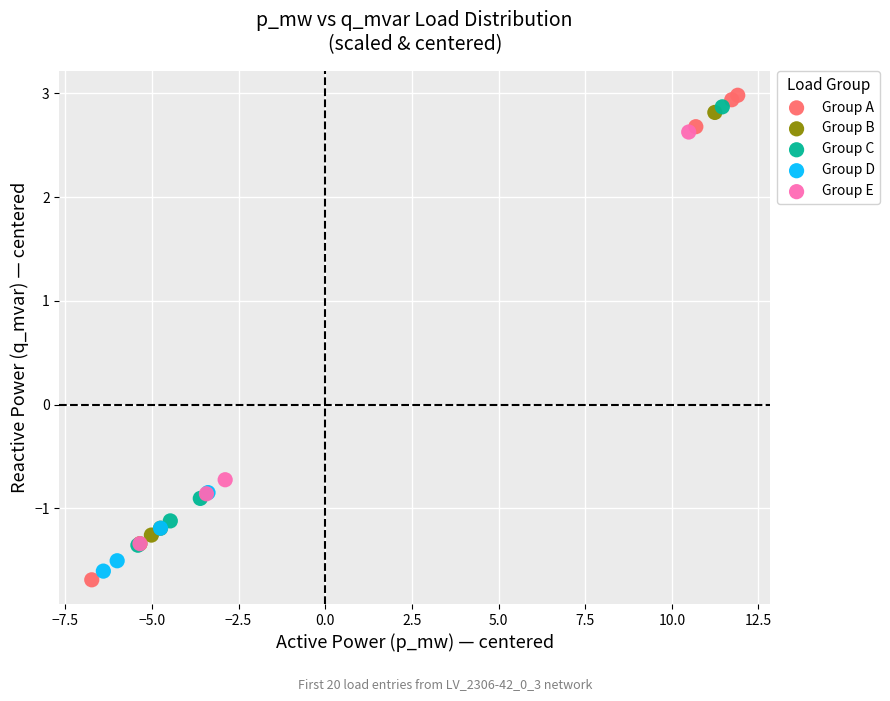

Which series contains the lowest Y value?

Group A